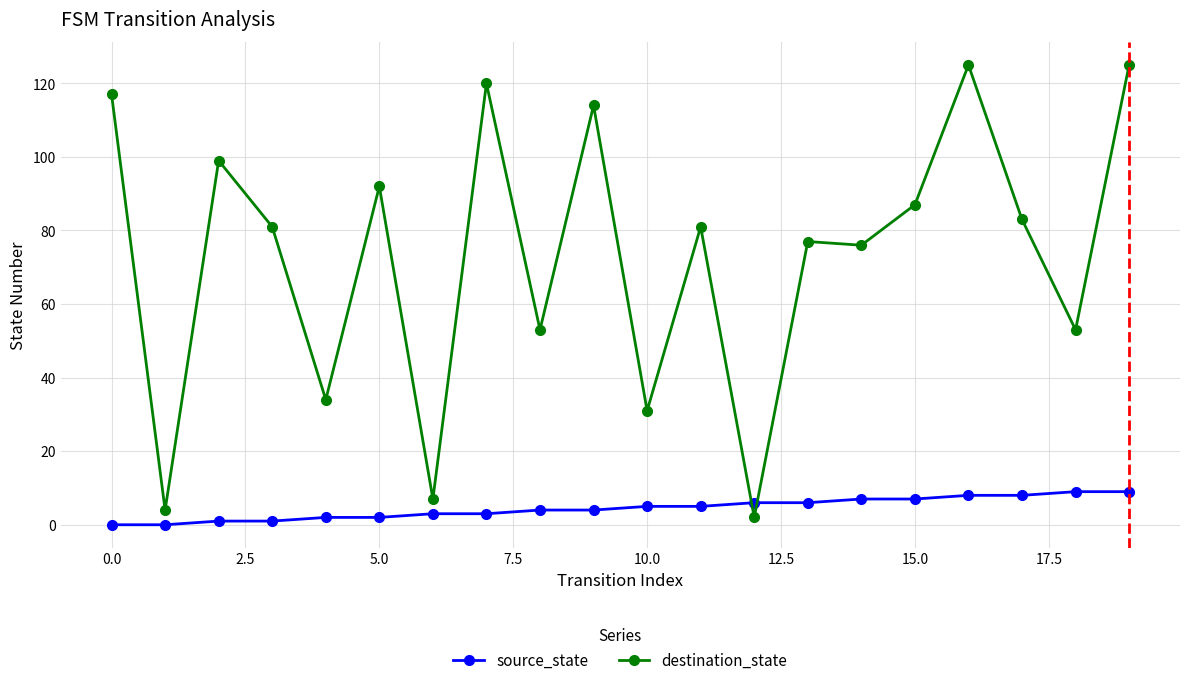

What is the difference between the maximum and minimum values in the destination_state series?

123